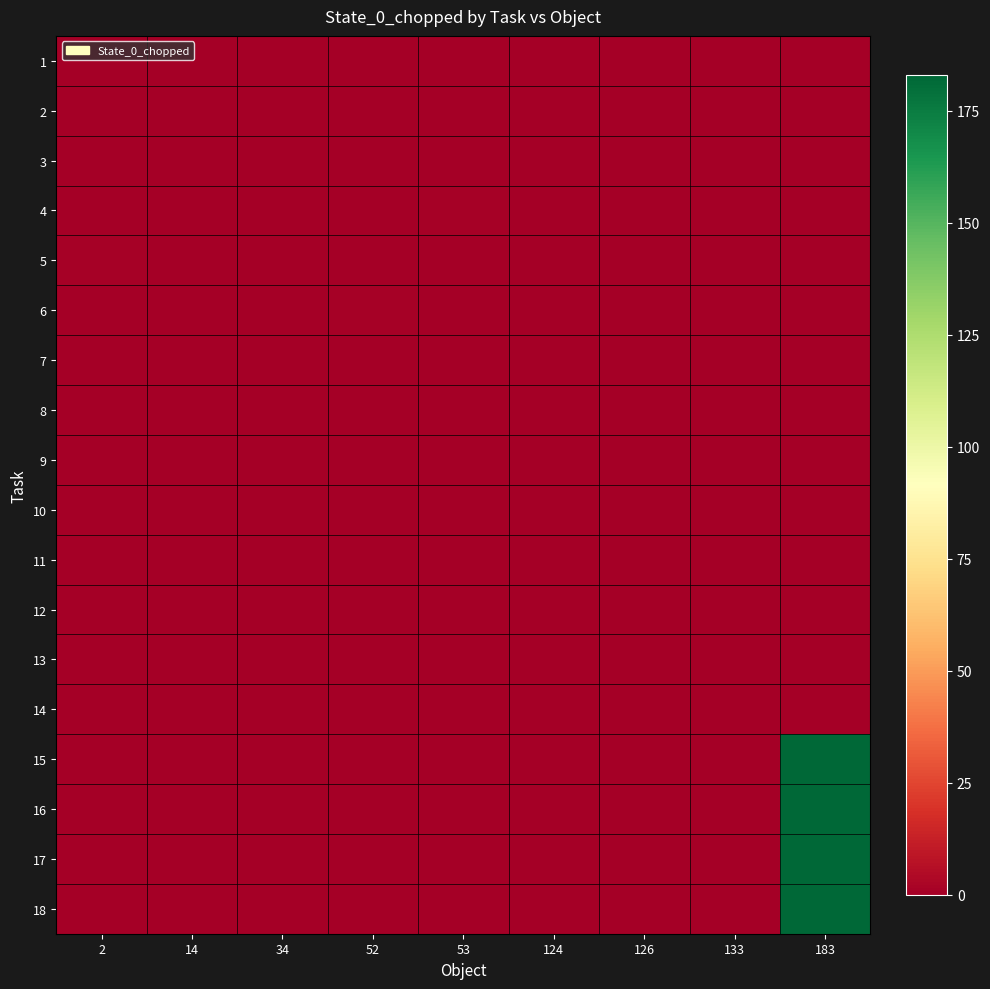

Which label corresponds to the smallest value in the chart?

2